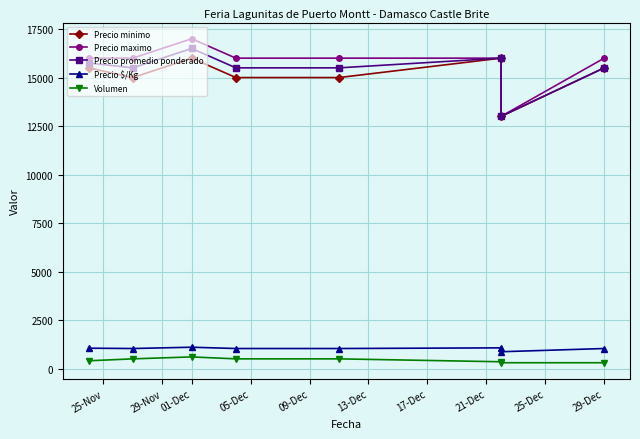

Does the chart display data point markers on the line(s)?

Yes